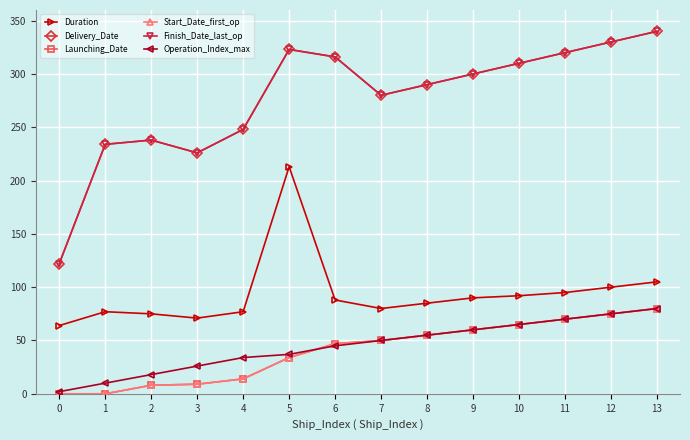

Rank the categories by Launching_Date value from highest to lowest.

13, 12, 11, 10, 9, 8, 7, 6, 5, 4, 3, 2, 0, 1